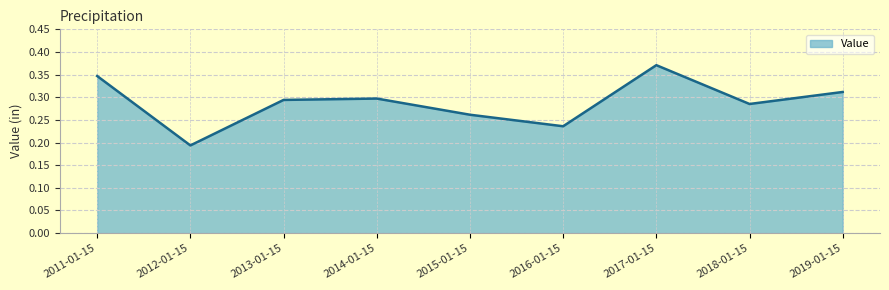

At which label is the value closest to 0?

2012-01-15